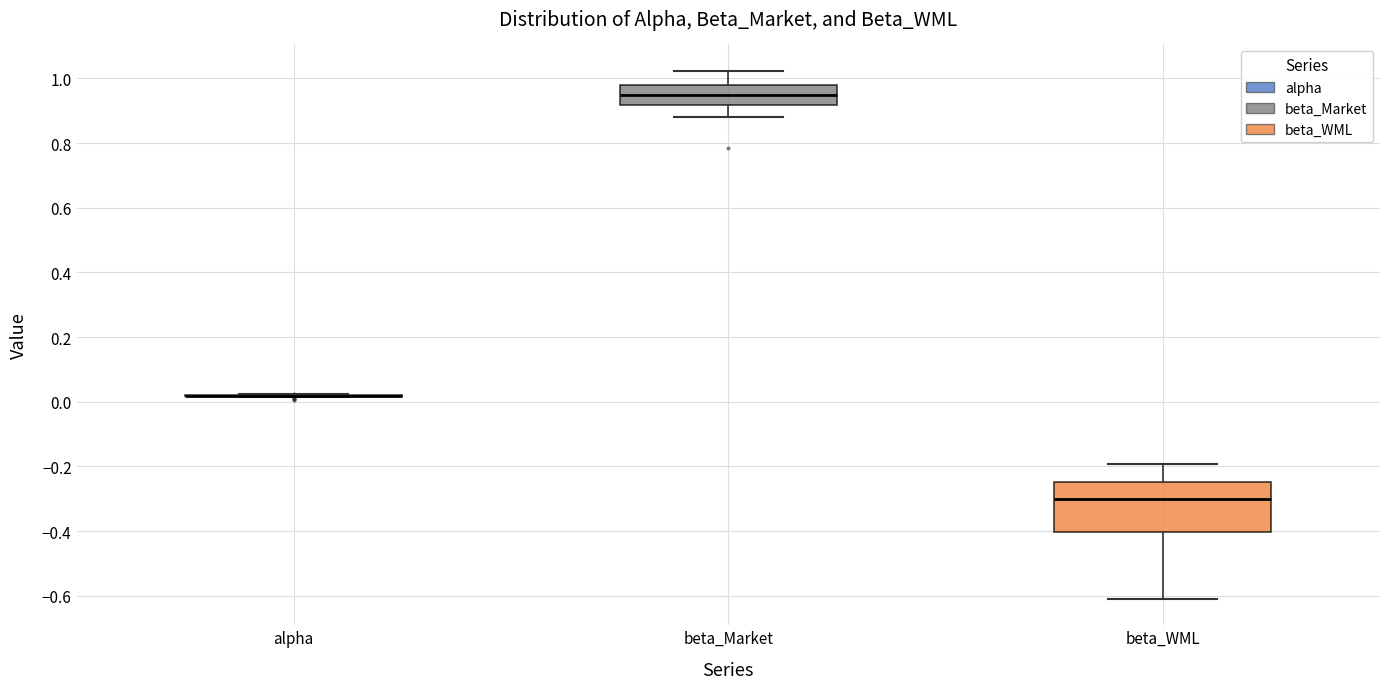

Reading left to right, transcribe this box plot: for each box, give where its median line is, the range the box spans, and where its two whiskers end, as read against the y-axis. The values are not printed on the chart, so give them approximately, as read against the axis.

alpha: box collapsed to a line at 0.02, whiskers 0.02 to 0.02
beta_Market: median 0.94, box 0.92 to 0.98, whiskers 0.88 to 1.02
beta_WML: median -0.30, box -0.40 to -0.24, whiskers -0.60 to -0.20